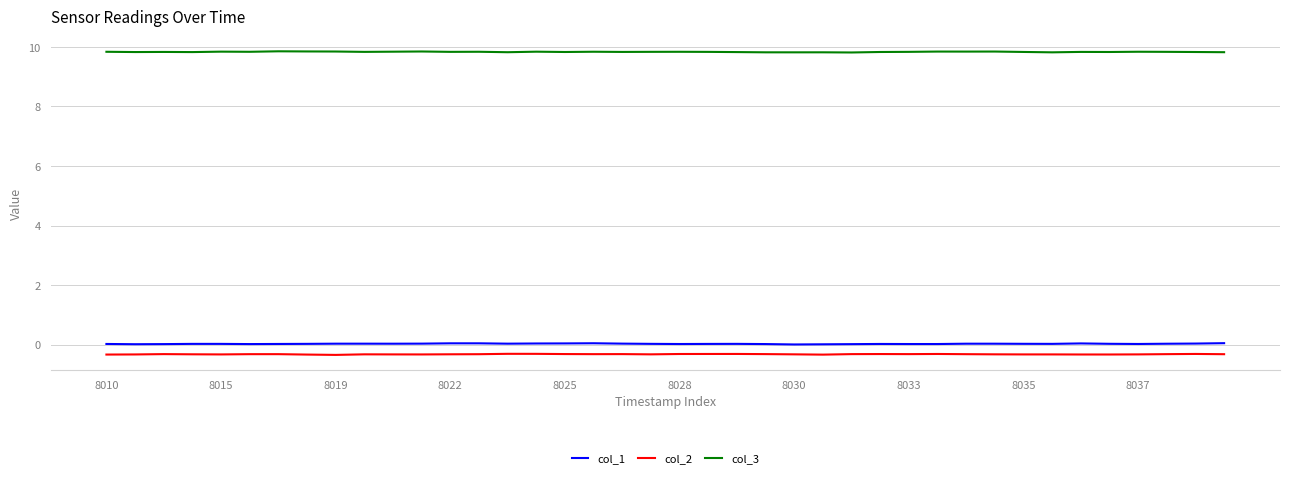

How many categories are shown in the chart?

40